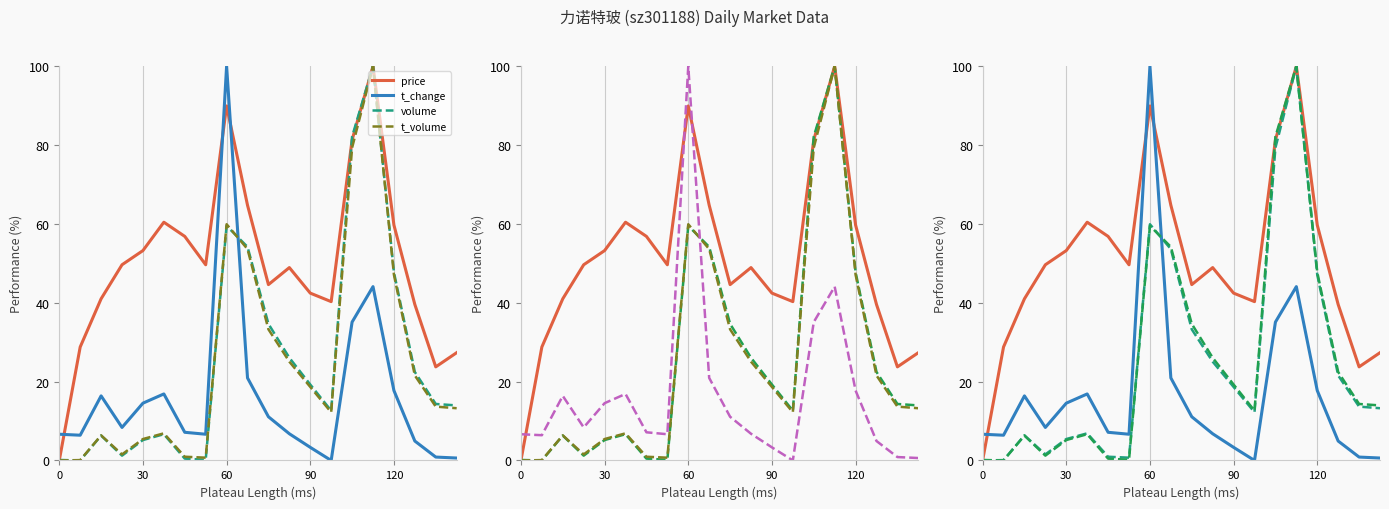

Is this an area chart (filled region under the line)?

No